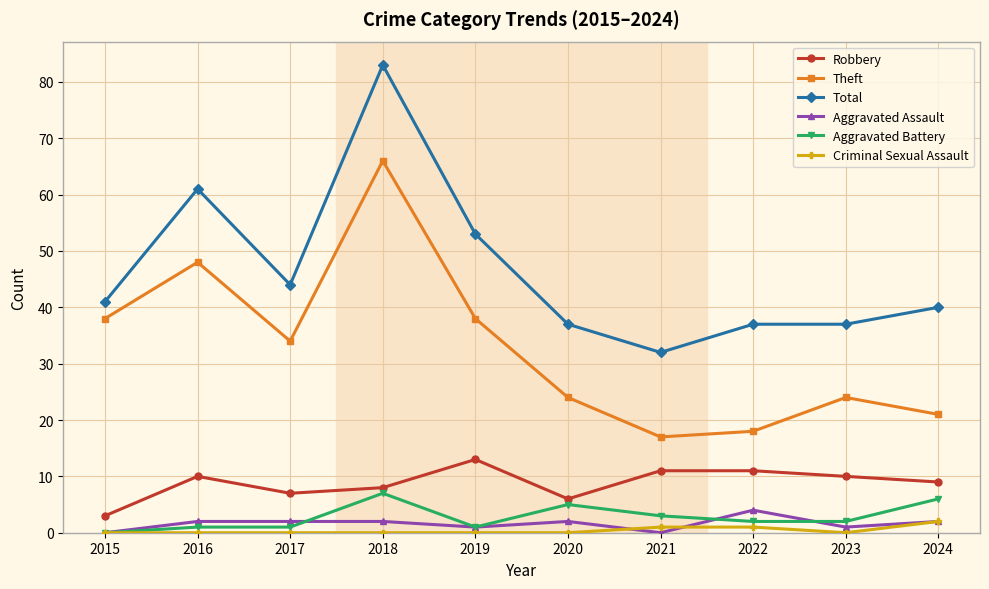

What is the difference between the second highest and second lowest values in the Aggravated Assault series?

2